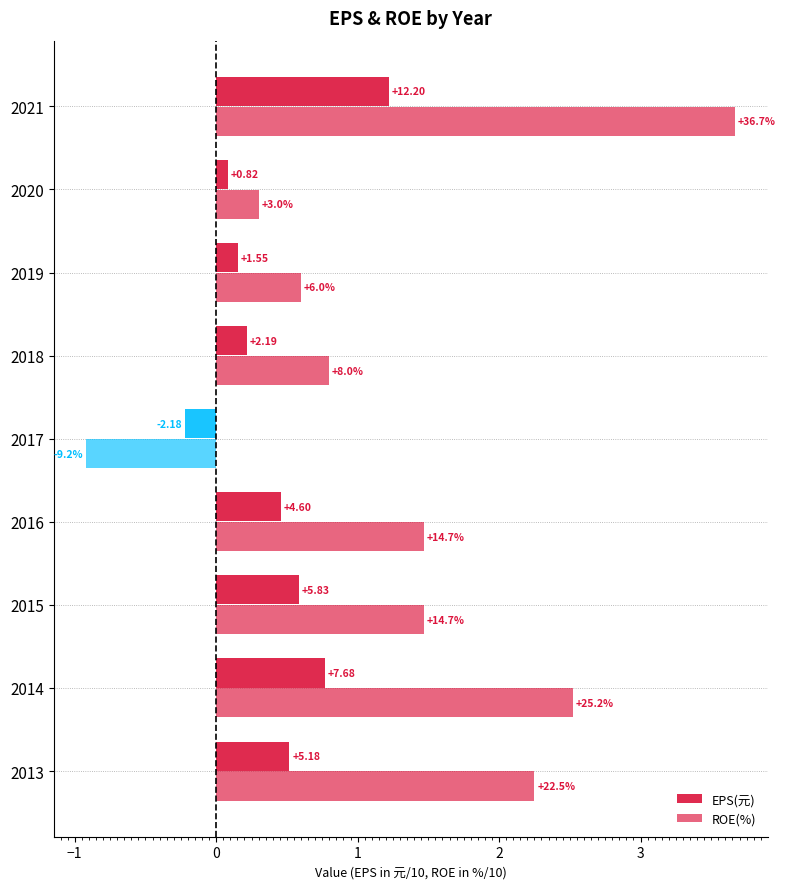

How many bars are there in each group?

2